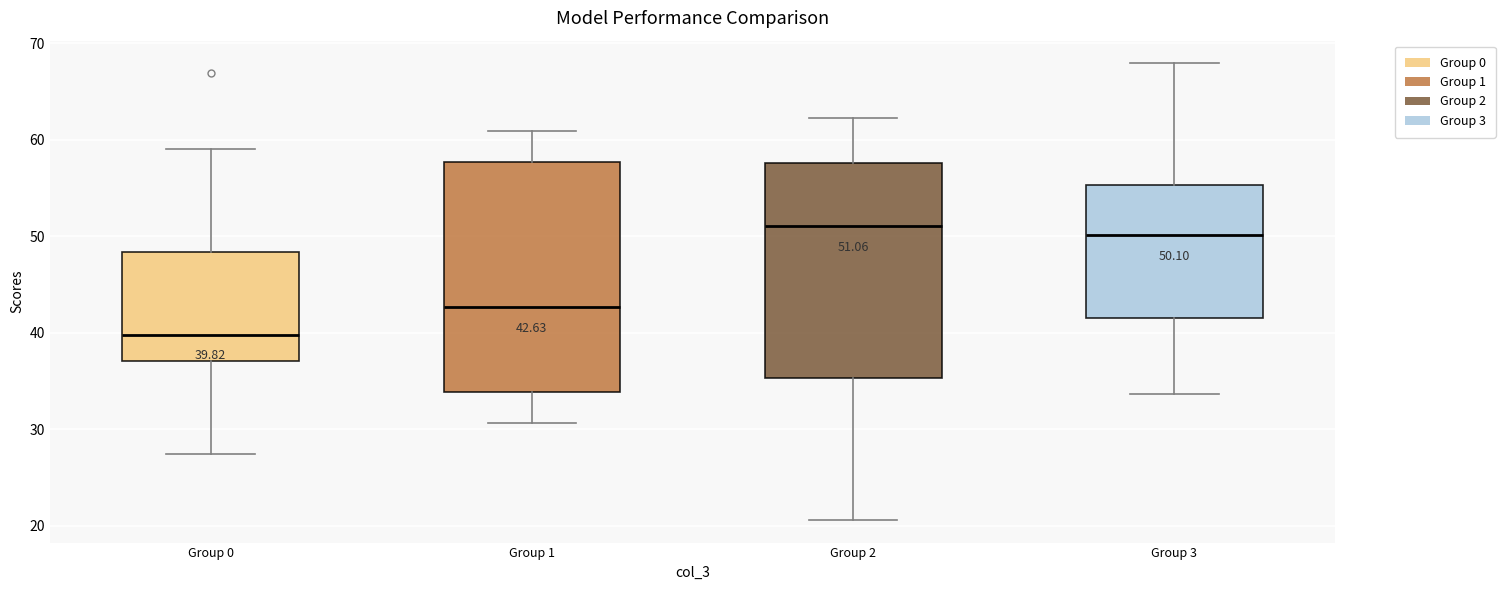

Which box is the tallest, from its lower edge to its upper edge?

Group 1